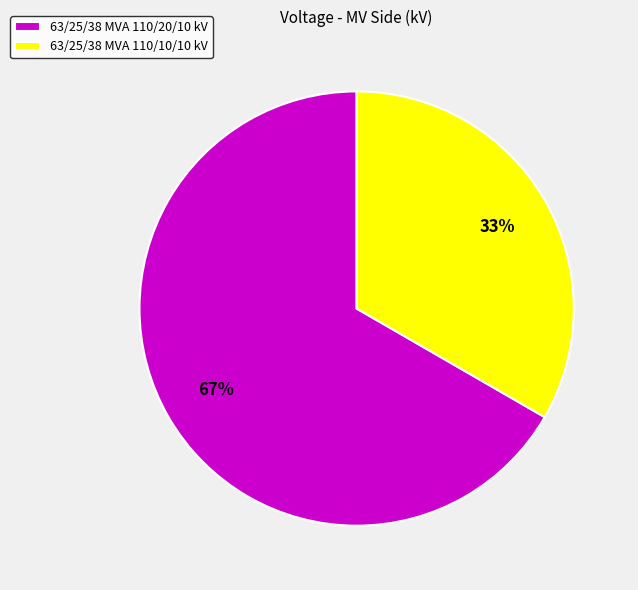

To the nearest percent, what is the combined percentage of 63/25/38 MVA 110/10/10 kV and 63/25/38 MVA 110/20/10 kV?

100%